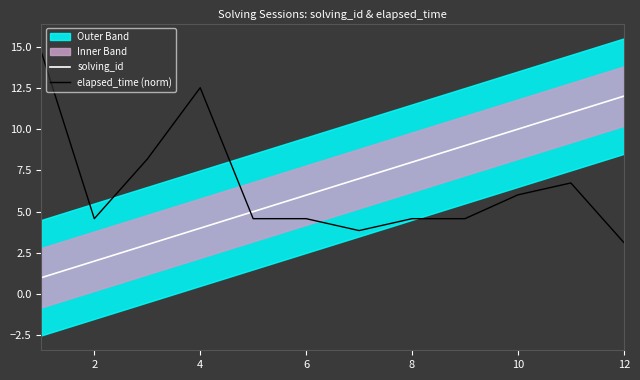

What is the value of the solving_id point at the 7th from the left?

7.0